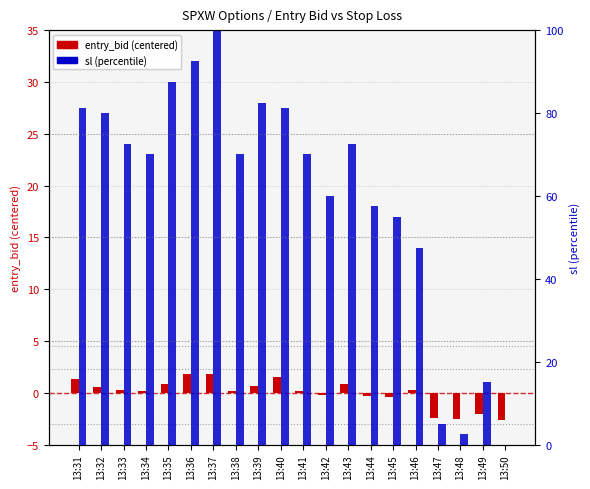

The value of entry_bid (centered) at 13:39 is 0.7. True or false?

True